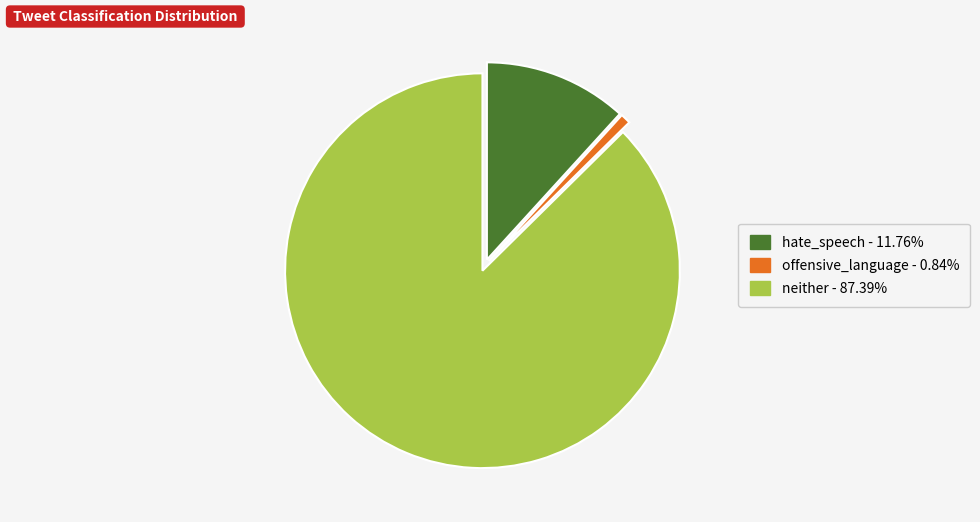

Count the number of slices in the pie.

3